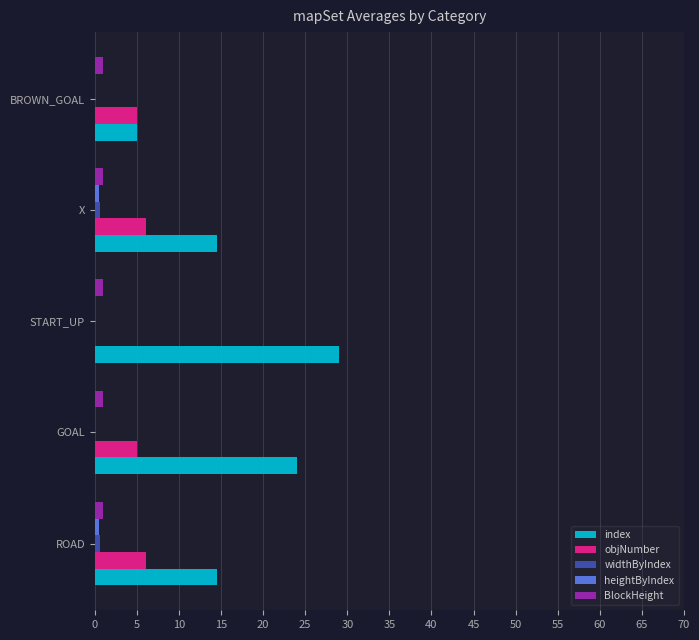

What is the sum of all objNumber values?

22.2